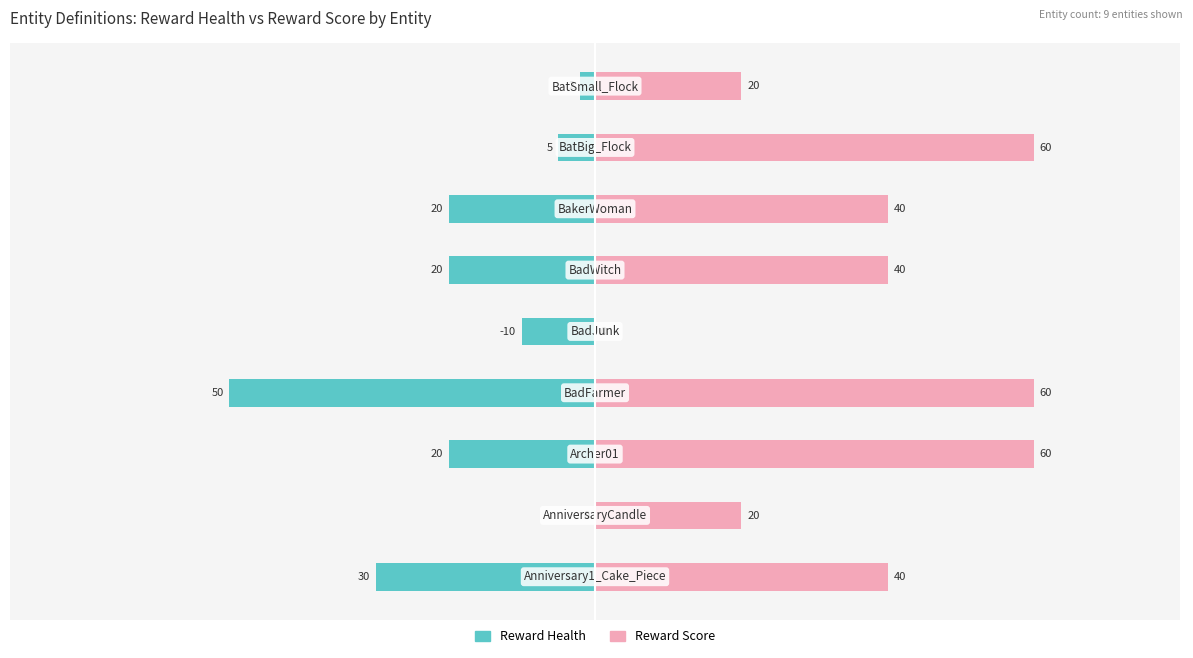

Reading left to right, what are all the values shown in this chart?

Reward Health: -30	0	-20	-50	-10	-20	-20	-5	-2
Reward Score: 40	20	60	60	0	40	40	60	20